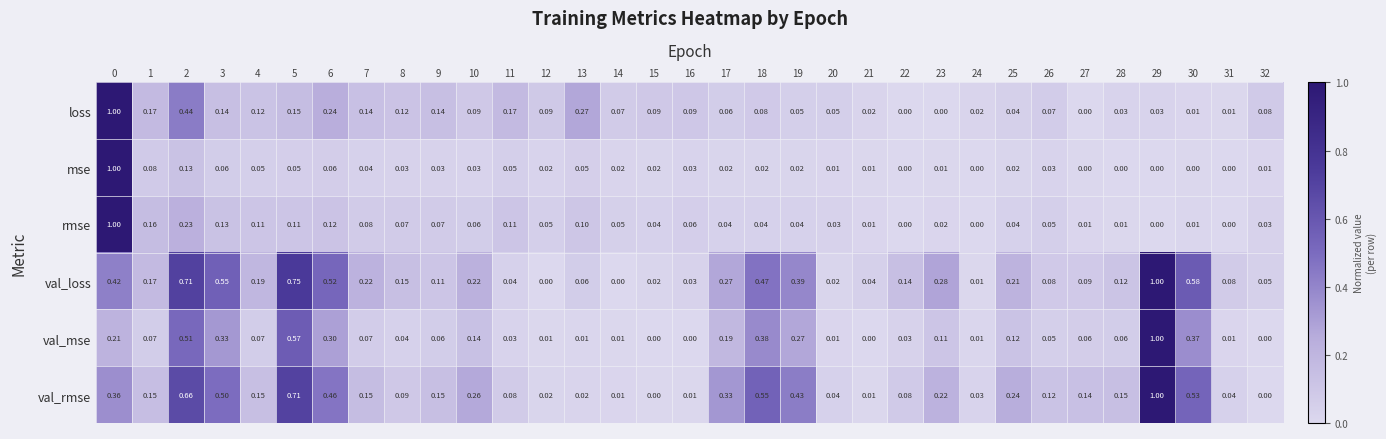

At 7, list the series in order from largest to smallest.

val_loss, val_rmse, loss, rmse, val_mse, mse